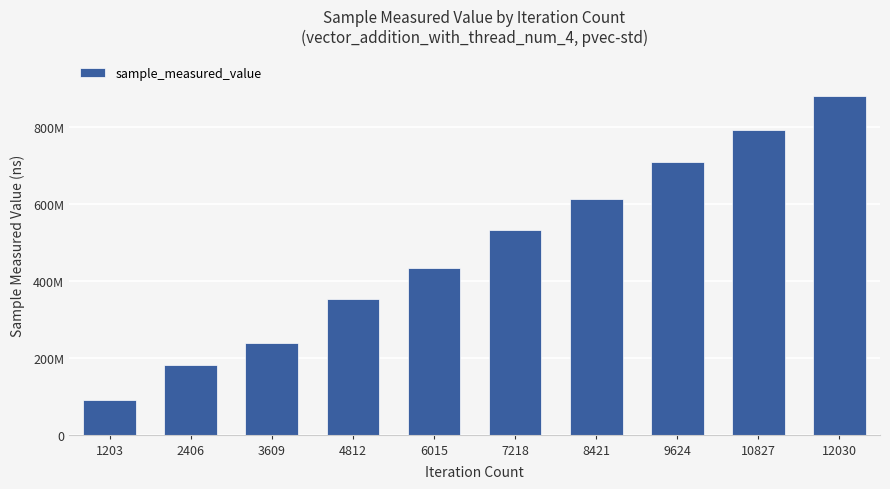

What is the change in value from 3609 to 6015?

+195175277